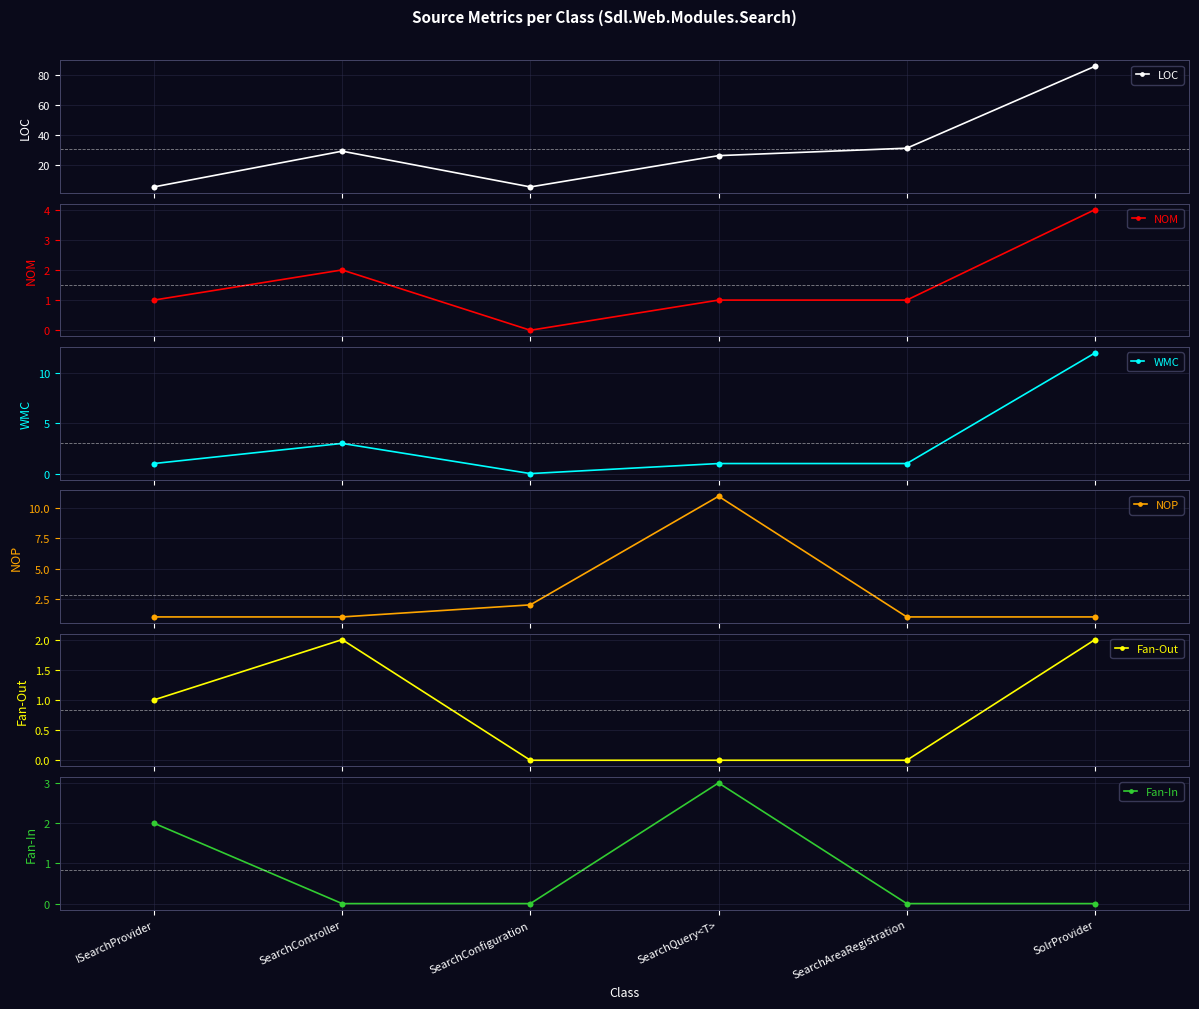

Which series contains the highest Y value?

LOC